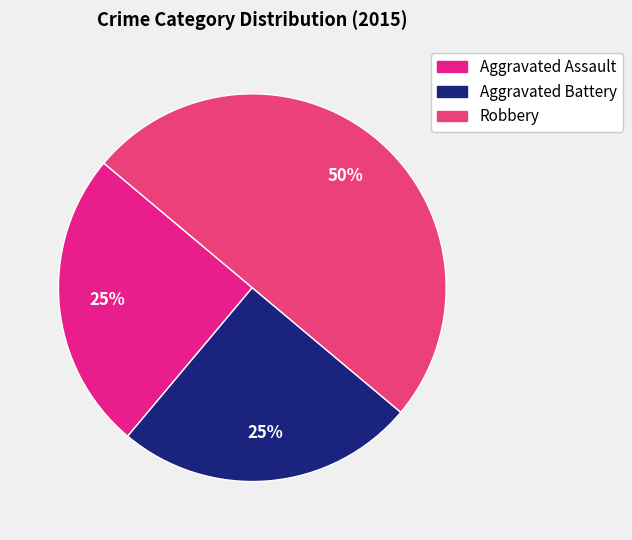

To the nearest percent, what is the difference between the Robbery and Aggravated Assault slice percentages?

25%